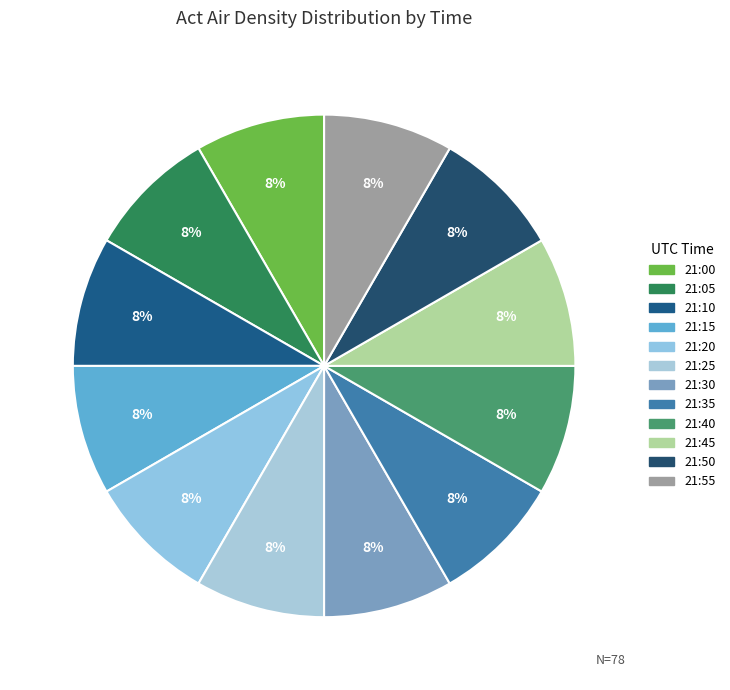

Count the number of slices in the pie.

12